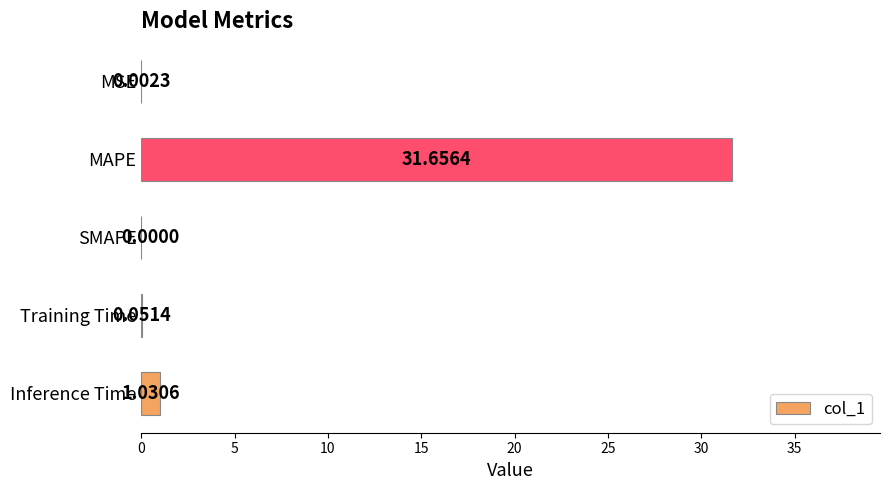

At which category does the chart reach its peak across all series?

MAPE